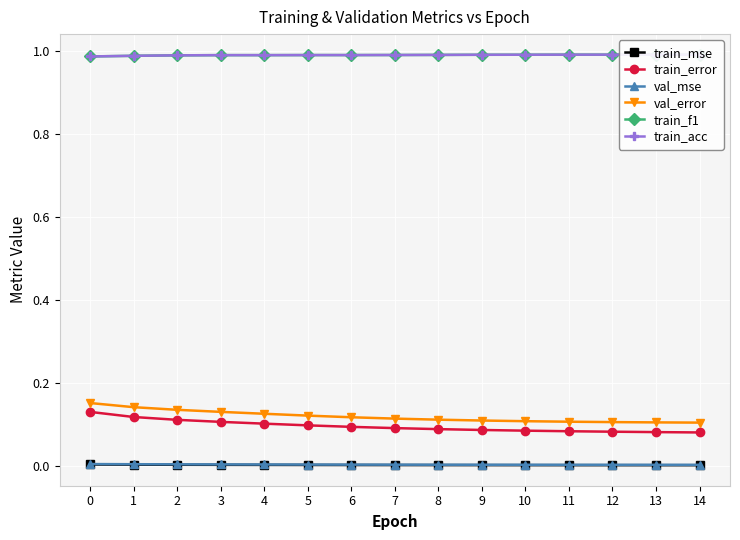

Reading left to right, list all the values displayed in this chart.

train_mse: 0=0.0	1=0.0	2=0.0	3=0.0	4=0.0	5=0.0	6=0.0	7=0.0	8=0.0	9=0.0	10=0.0	11=0.0	12=0.0	13=0.0	14=0.0
train_error: 0=0.1	1=0.1	2=0.1	3=0.1	4=0.1	5=0.1	6=0.1	7=0.1	8=0.1	9=0.1	10=0.1	11=0.1	12=0.1	13=0.1	14=0.1
val_mse: 0=0.0	1=0.0	2=0.0	3=0.0	4=0.0	5=0.0	6=0.0	7=0.0	8=0.0	9=0.0	10=0.0	11=0.0	12=0.0	13=0.0	14=0.0
val_error: 0=0.2	1=0.1	2=0.1	3=0.1	4=0.1	5=0.1	6=0.1	7=0.1	8=0.1	9=0.1	10=0.1	11=0.1	12=0.1	13=0.1	14=0.1
train_f1: 0=1.0	1=1.0	2=1.0	3=1.0	4=1.0	5=1.0	6=1.0	7=1.0	8=1.0	9=1.0	10=1.0	11=1.0	12=1.0	13=1.0	14=1.0
train_acc: 0=1.0	1=1.0	2=1.0	3=1.0	4=1.0	5=1.0	6=1.0	7=1.0	8=1.0	9=1.0	10=1.0	11=1.0	12=1.0	13=1.0	14=1.0